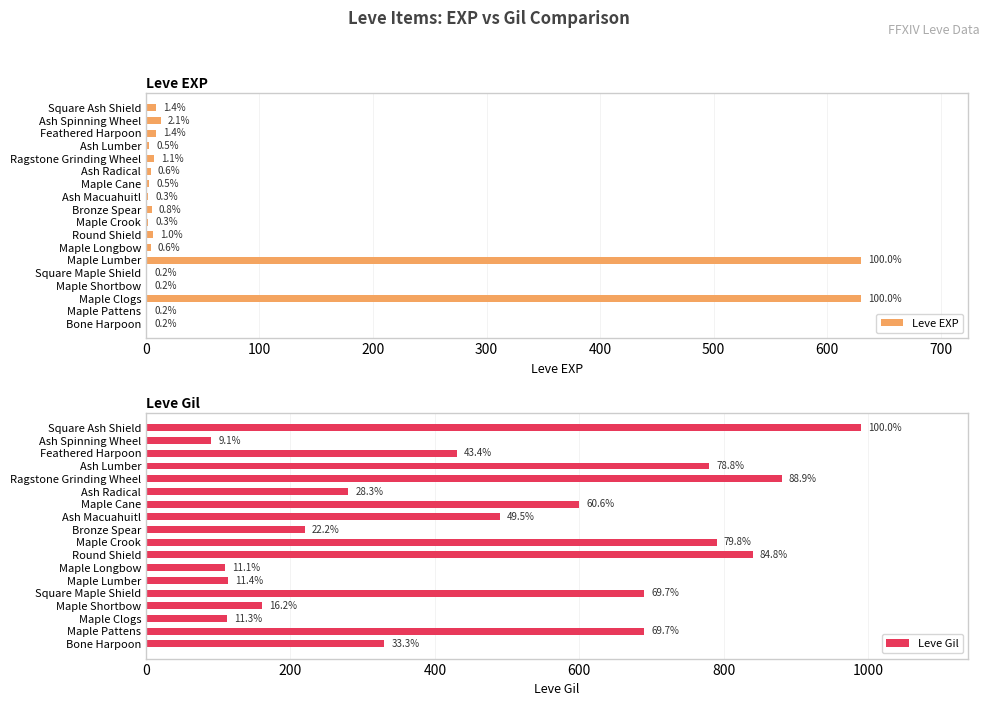

Between Maple Pattens and Maple Shortbow, which series saw the biggest shift?

Leve Gil